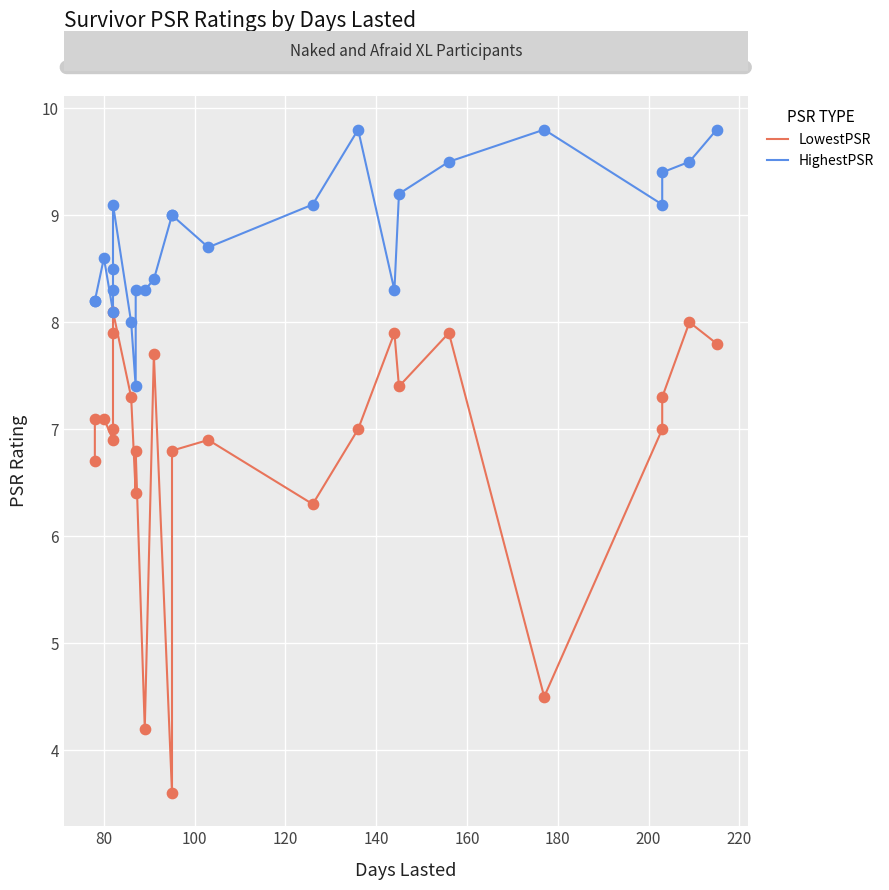

At how many categories does at least one series exceed 4?

25